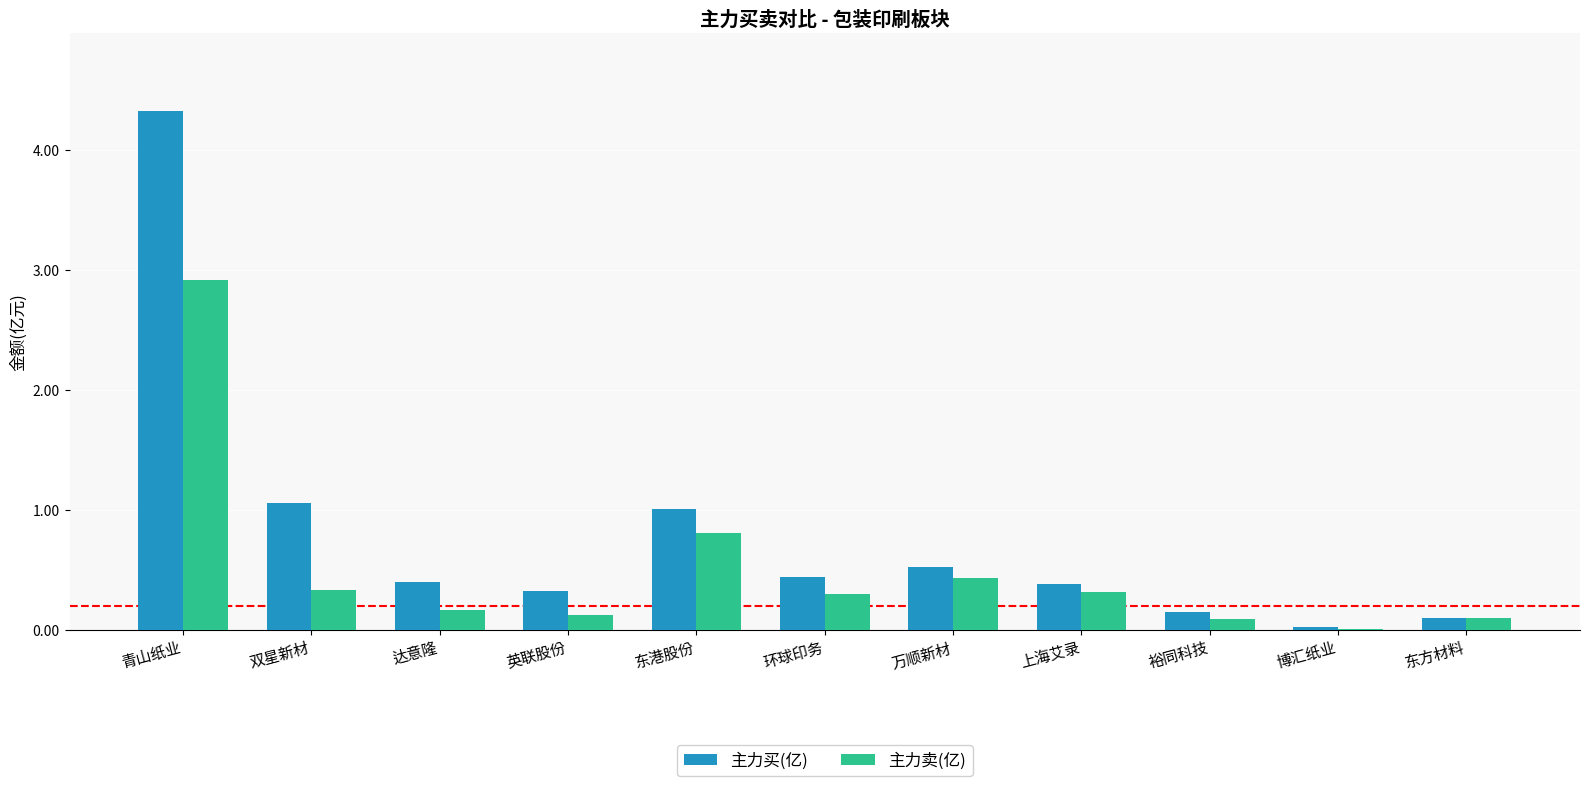

At which label does 主力卖(亿) reach its peak?

青山纸业